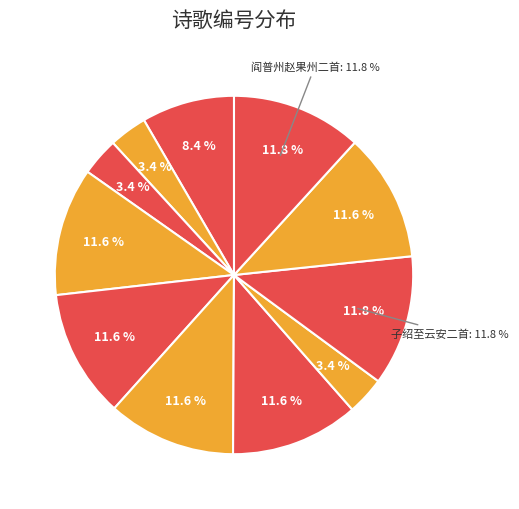

To the nearest percent, what is the difference between the 子绍至云安复和前韵见寄酬以二首 and 任二十六鹄其兄大文以事遣温州，近以《秋日感怀》诗见寄，酬此篇 slice percentages?

3%